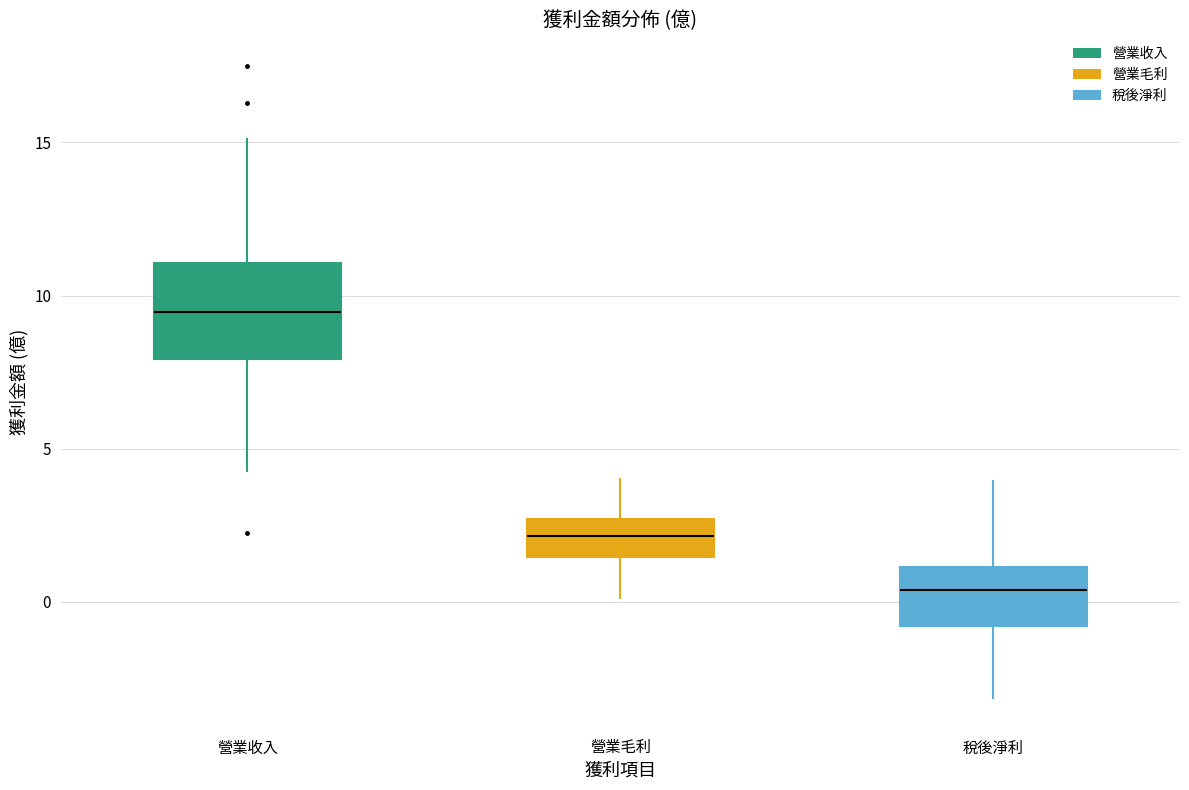

Which box is the tallest, from its lower edge to its upper edge?

營業收入